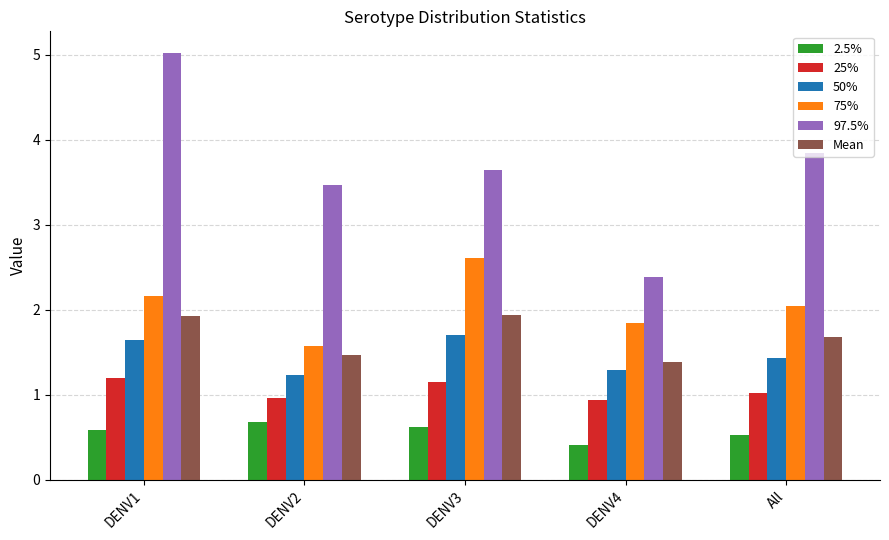

How many bars are there in each group?

6